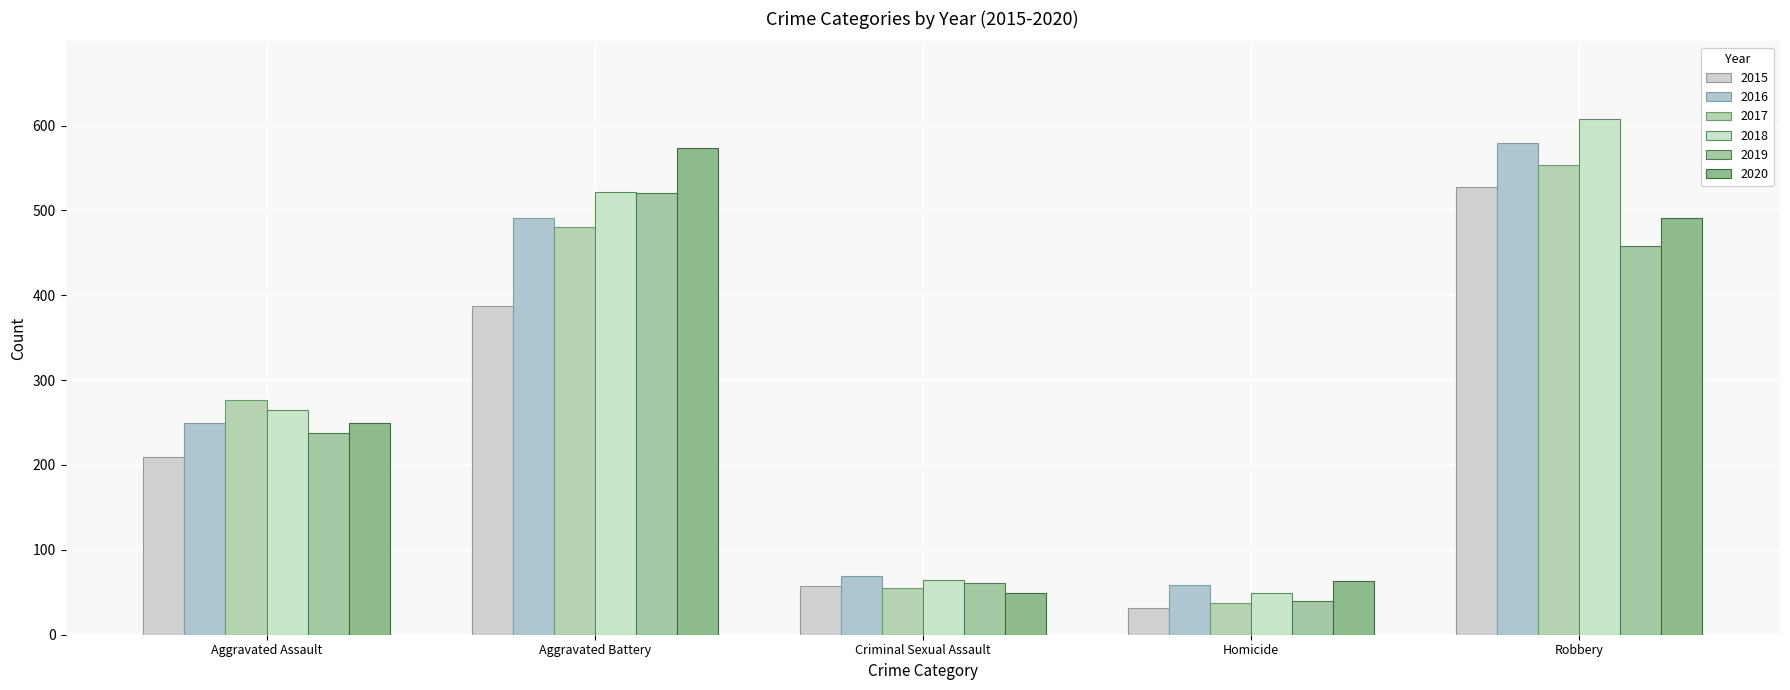

What position from the left is Aggravated Assault?

1